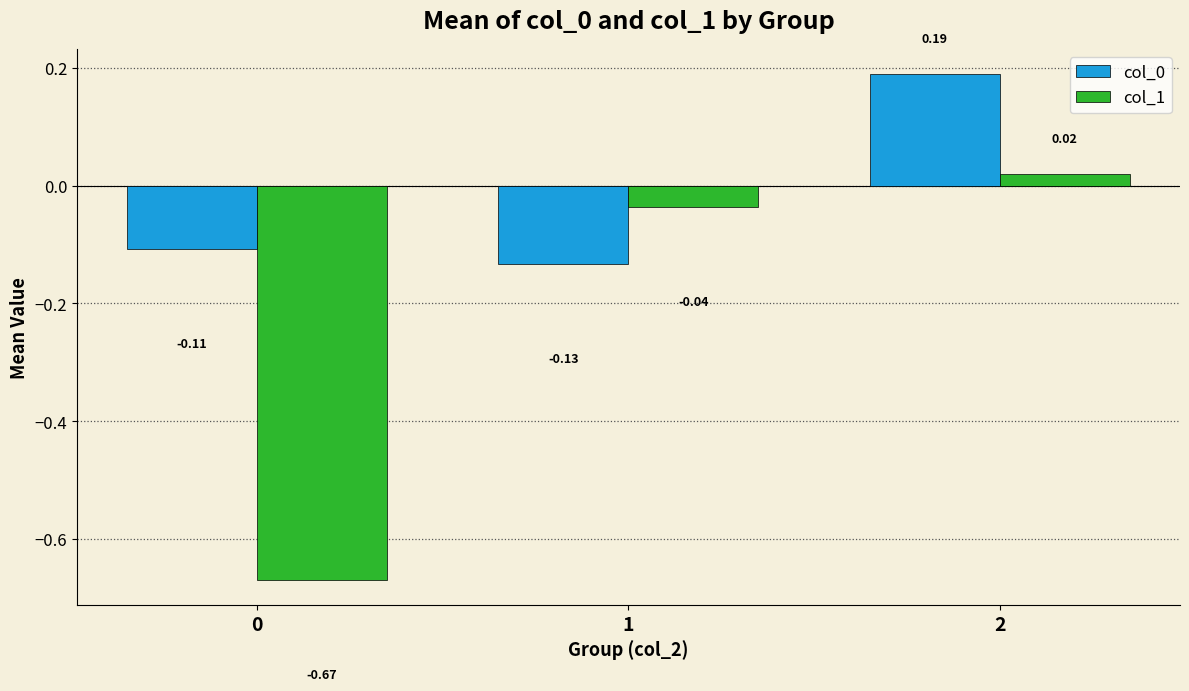

What is the total value across all series at 1?

-0.2